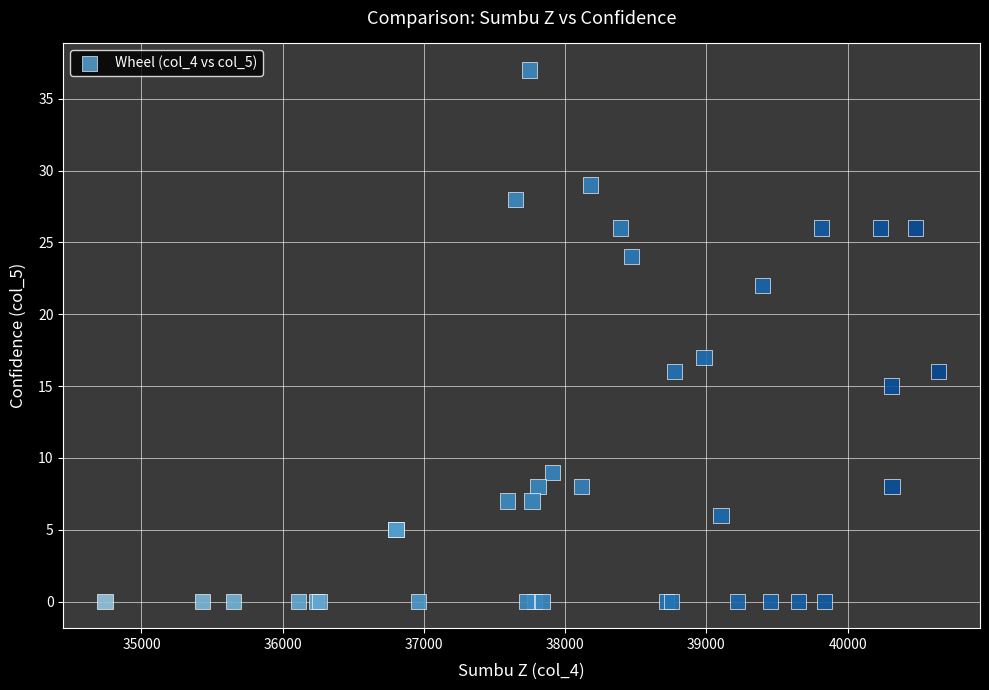

What Y value in the scatter plot is closest to 18?

17